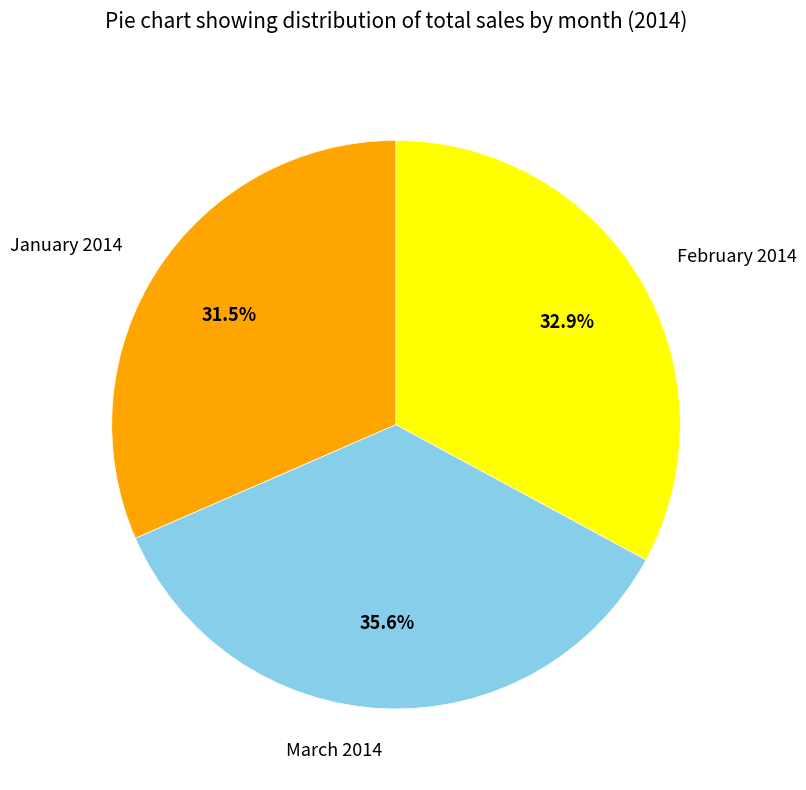

To the nearest percent, what is the difference between the largest and smallest slice percentages?

4%